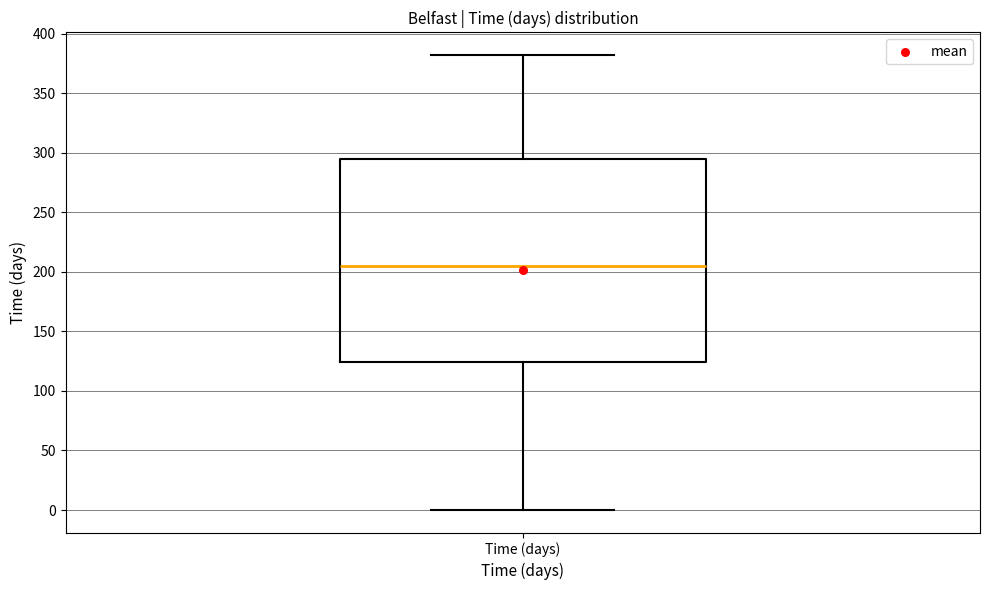

Where is the upper edge of the box for Time (days) on the y-axis? The values are not printed on the chart, so give them approximately, as read against the axis.

295